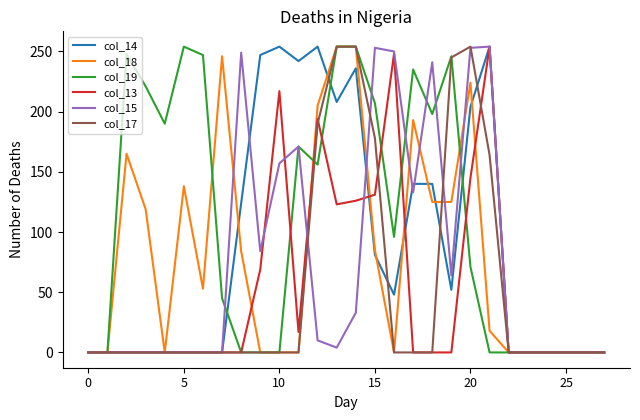

Count the number of data series in this chart.

6